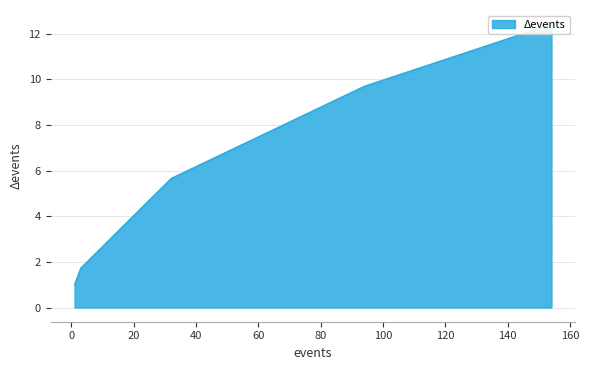

True or false: Tau [Sec] and Δevents cross at least once.

False